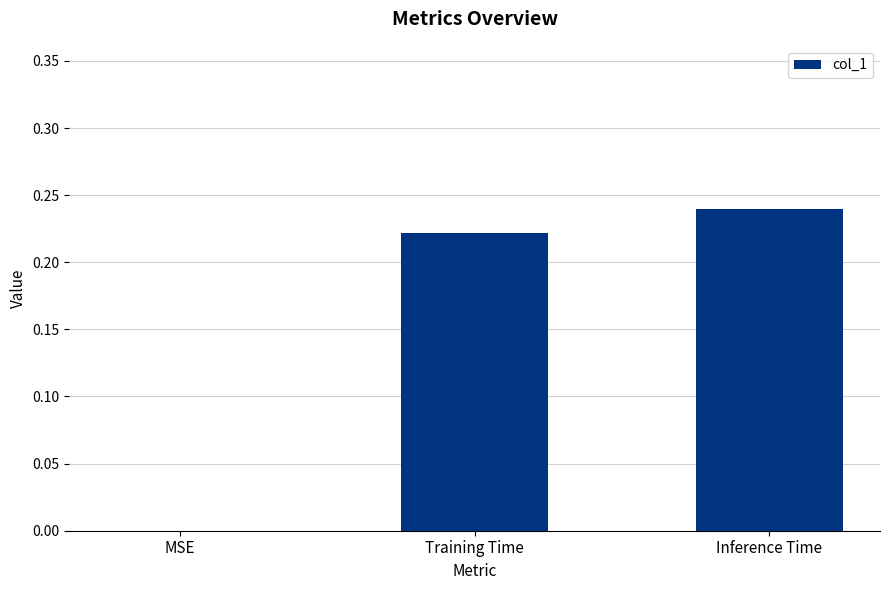

Are the bars horizontal?

No